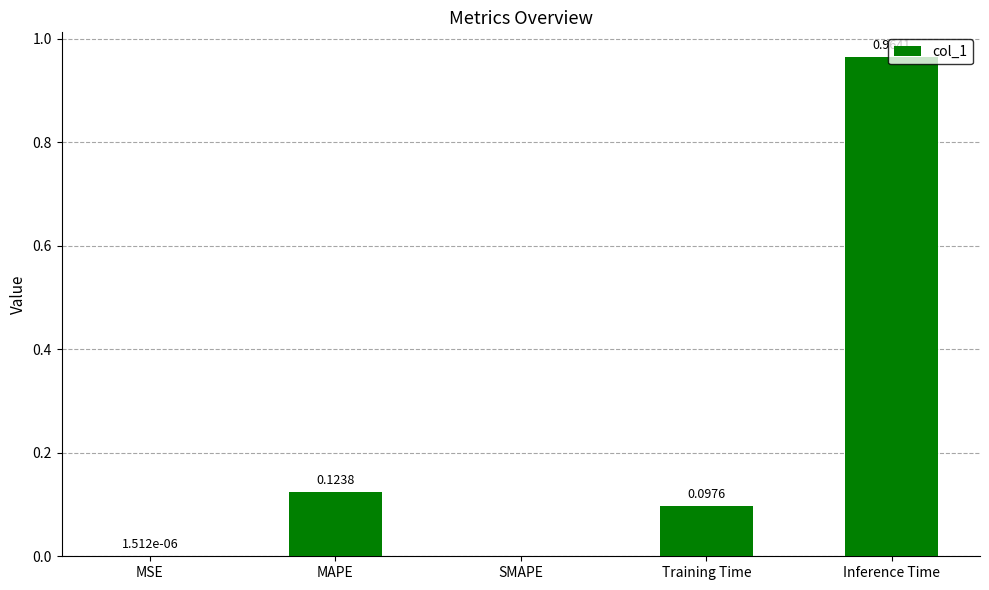

Which label corresponds to the largest value in the chart?

Inference Time